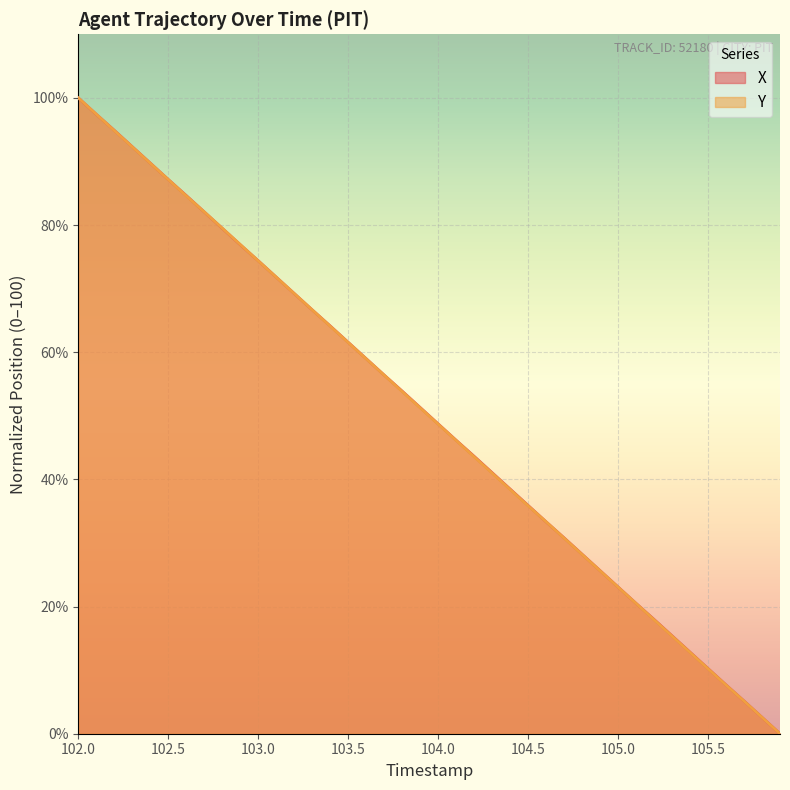

True or false: Y has more than 1 points higher than both neighbors.

False